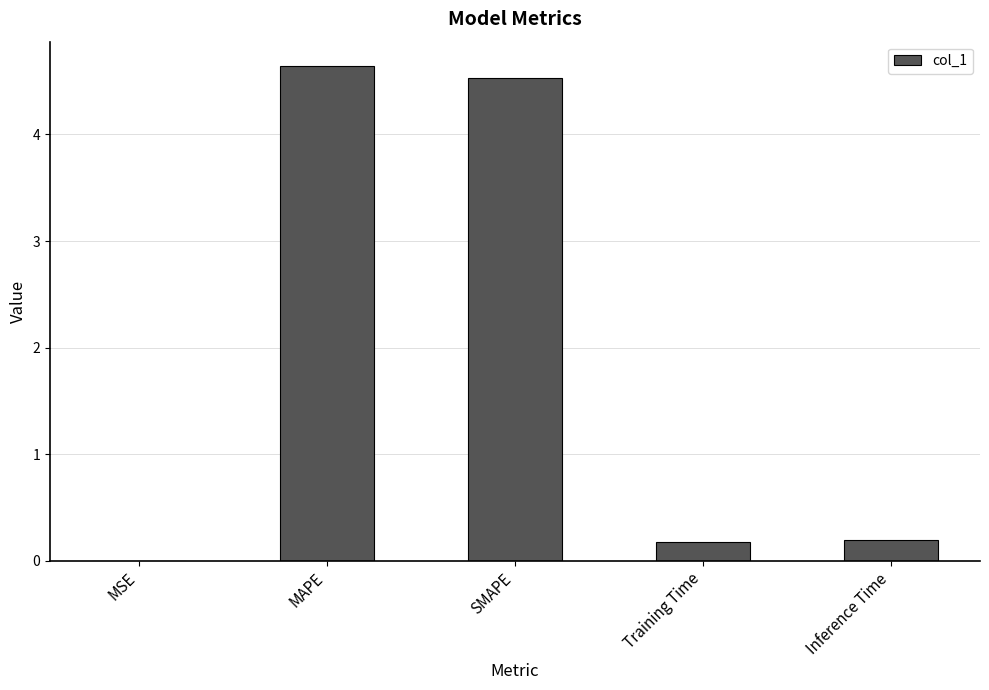

The chart shows a value of 6.6 at SMAPE. True or false?

False